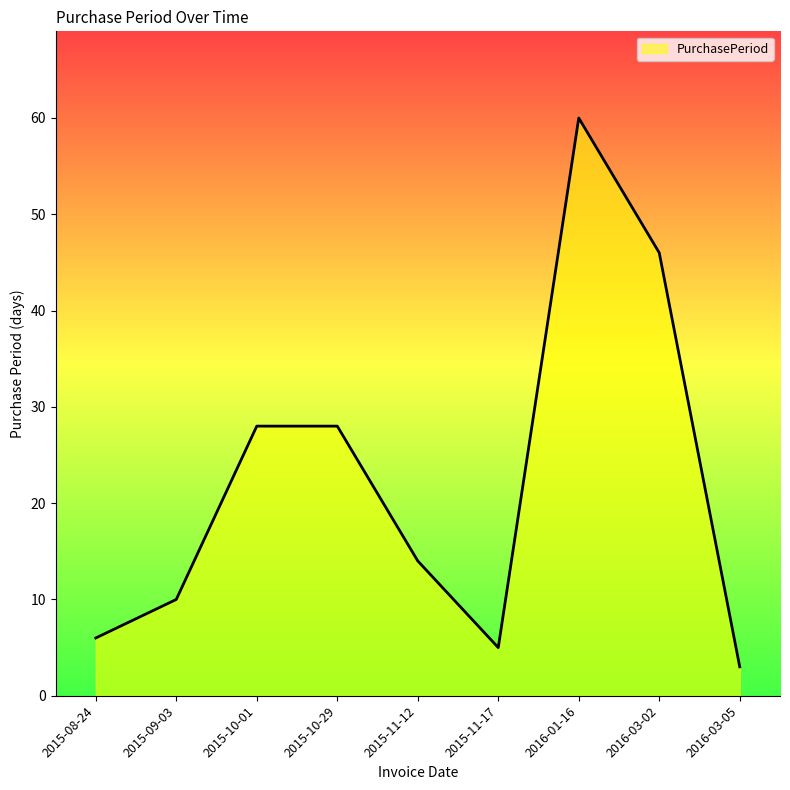

What is the ratio of the value at 2015-10-29 to the value at 2016-03-05?

9.3